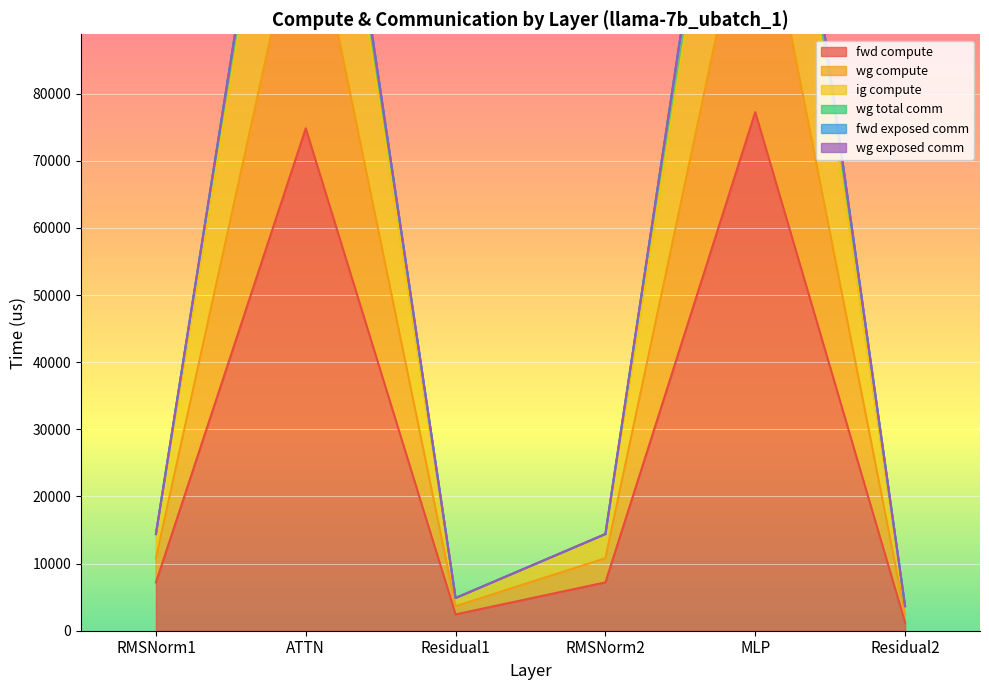

At how many categories does at least one series exceed 131811?

2